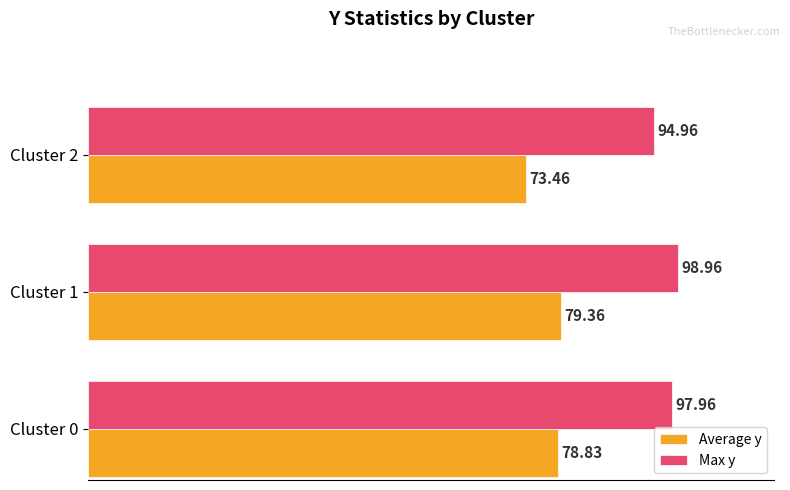

At how many categories does at least one series exceed 89?

3